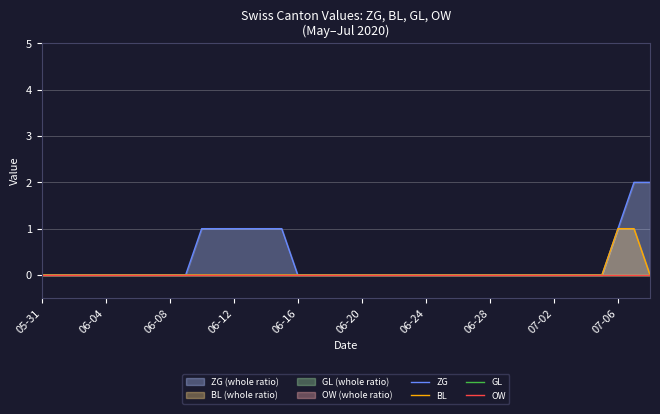

The BL series shows 1 at 27. True or false?

False